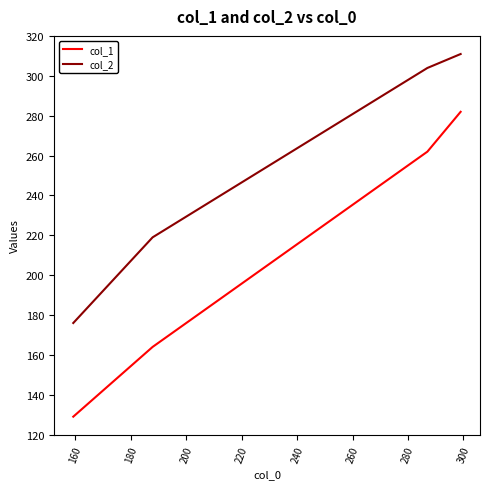

What are all the series names shown in the legend?

col_1, col_2